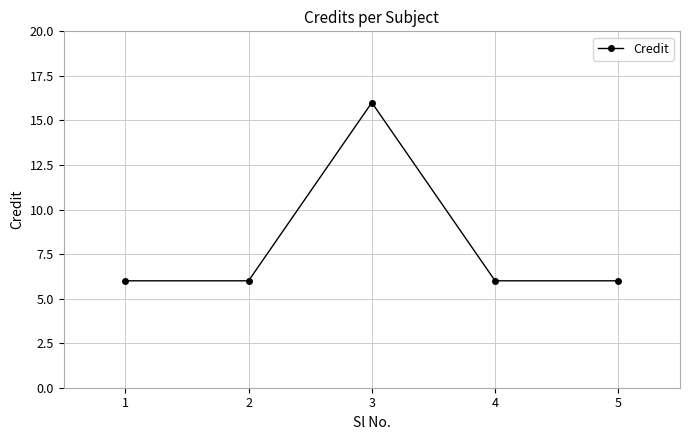

What is the greatest value displayed?

16